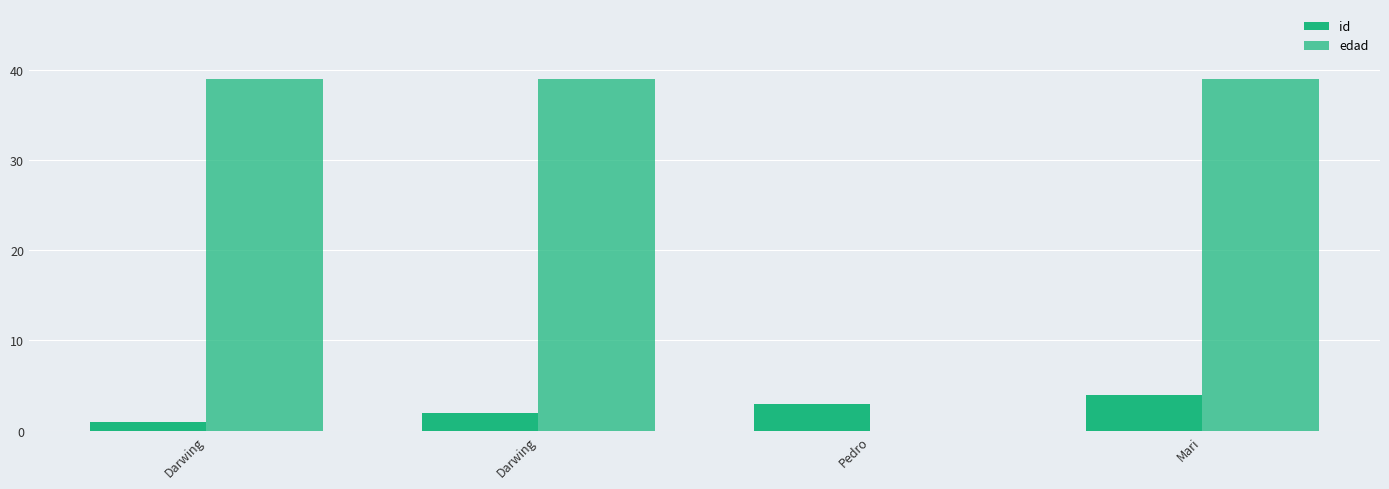

True or false: id has a value of 4 at Mari.

True